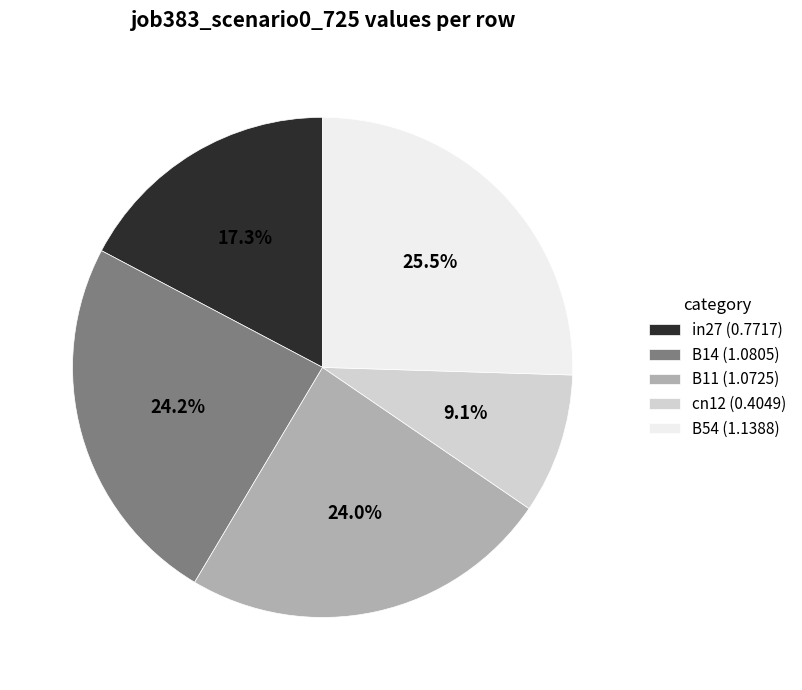

Does in27 account for over 50% of the chart?

No